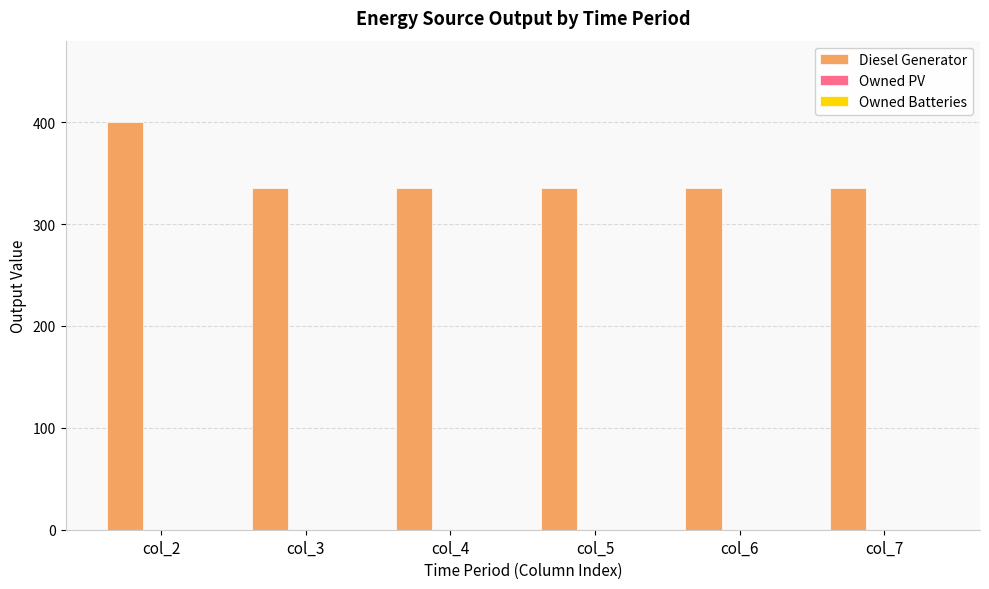

What is the value of the 1st bar from the left?

400.0